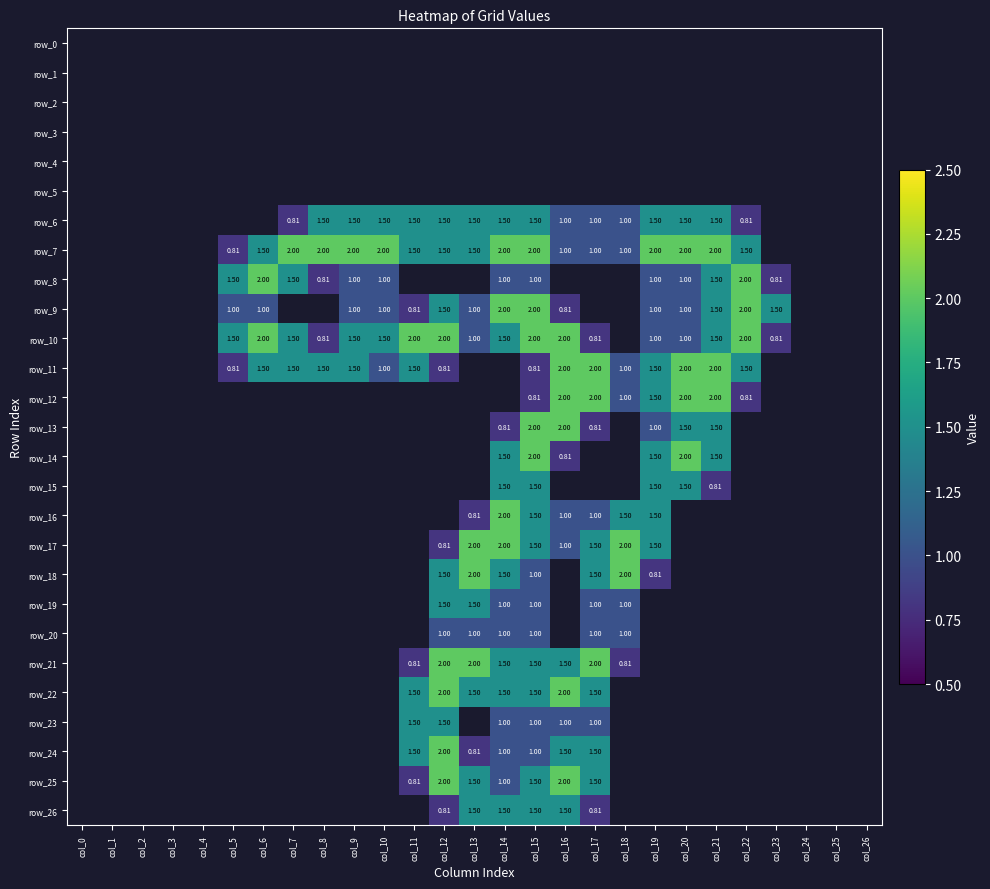

Which category has the lowest value across all series?

col_7